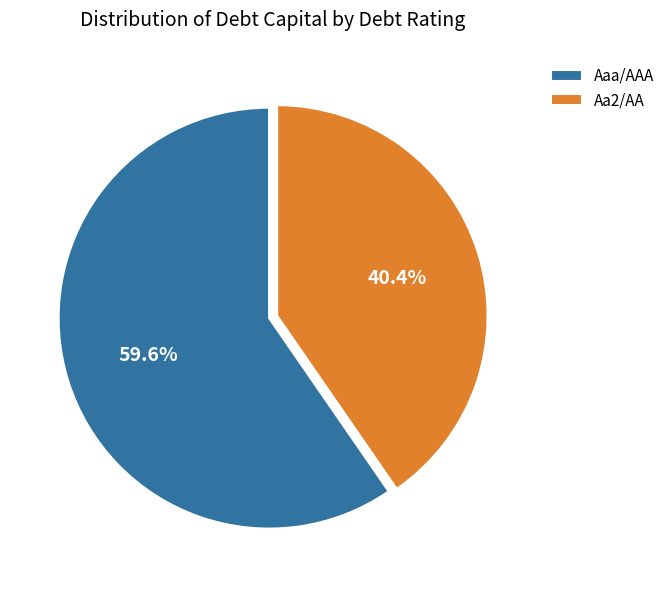

Does Aaa/AAA represent more than half of the total?

Yes